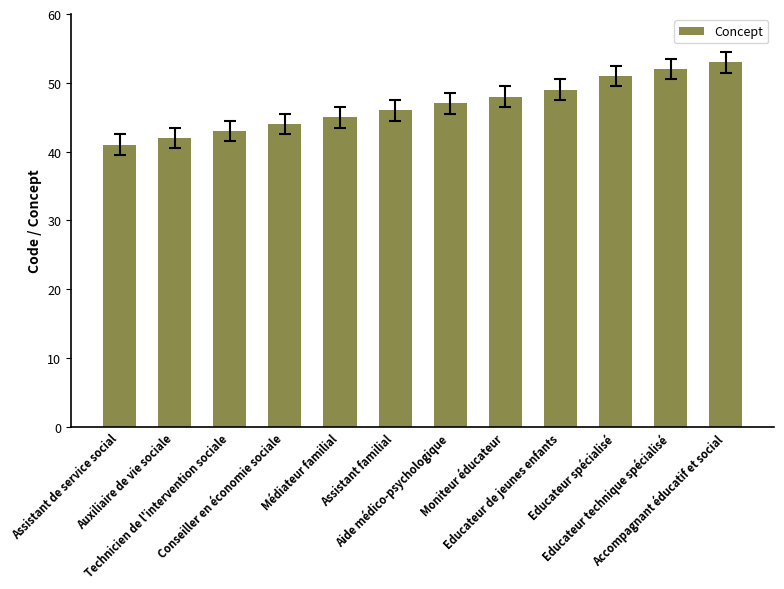

Reading left to right, what are all the values shown in this chart?

Assistant de service social=41	Auxiliaire de vie sociale=42	Technicien de l'intervention sociale=43	Conseiller en économie sociale=44	Médiateur familial=45	Assistant familial=46	Aide médico-psychologique=47	Moniteur éducateur=48	Educateur de jeunes enfants=49	Educateur spécialisé=51	Educateur technique spécialisé=52	Accompagnant éducatif et social=53